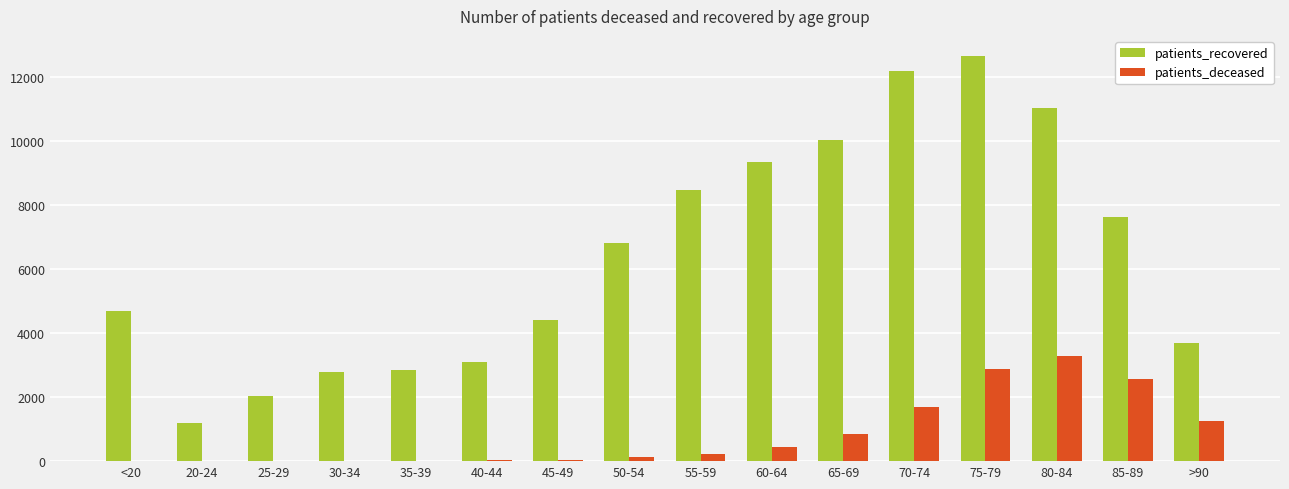

What is the difference between the patients_recovered values at 55-59 and 75-79?

4191